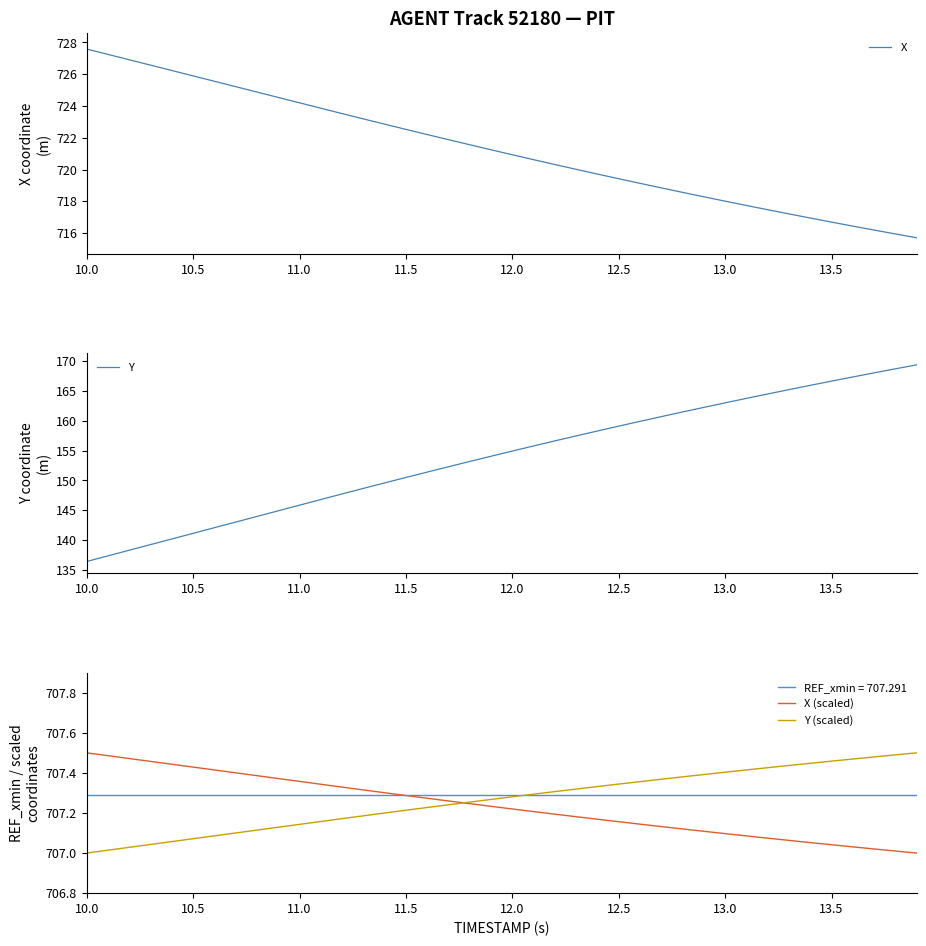

Where is X nearest to the value 721?

12.0